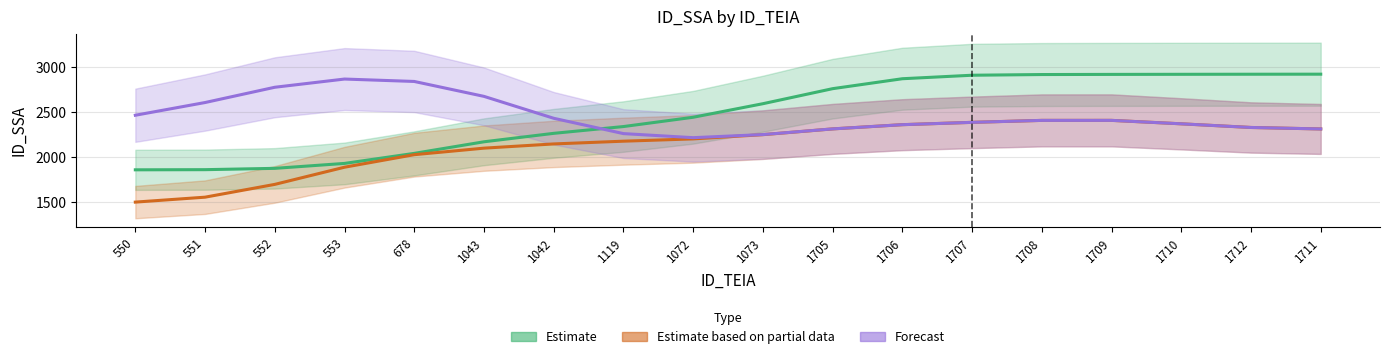

What is the spread (max minus min) of values at 1710?

550.7